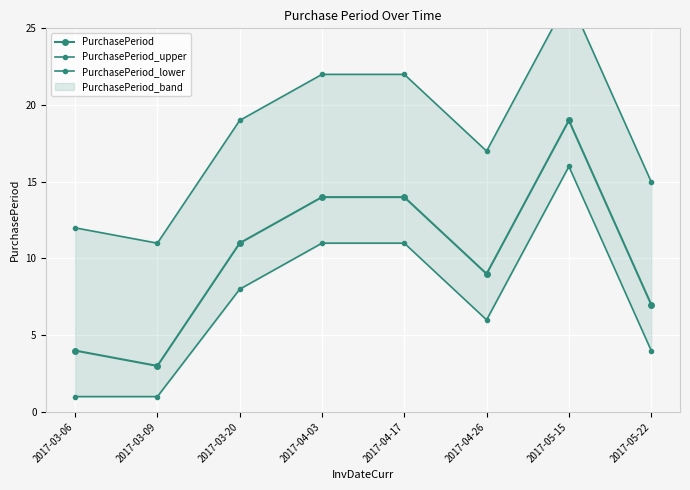

Which series has the largest total across all categories?

PurchasePeriod_upper